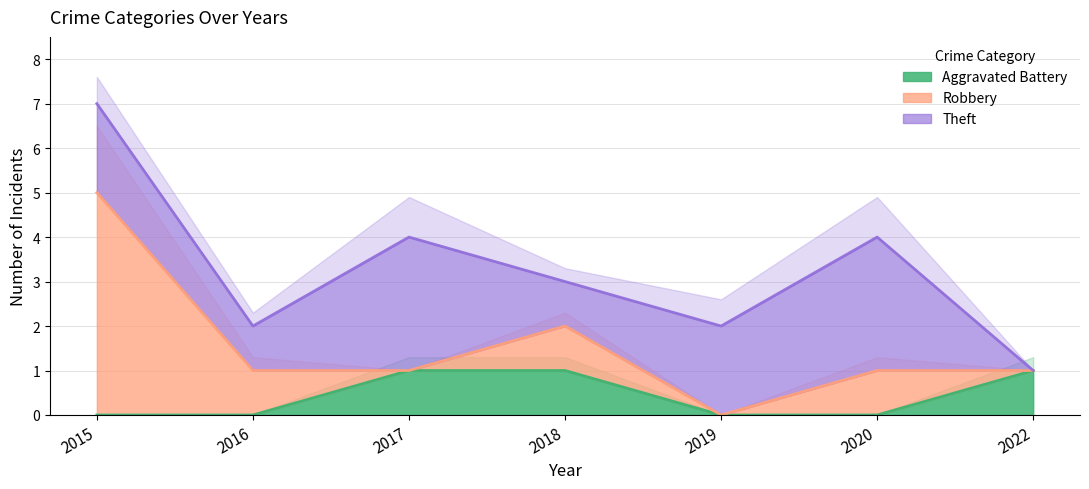

True or false: Theft and Robbery intersect in this chart.

False